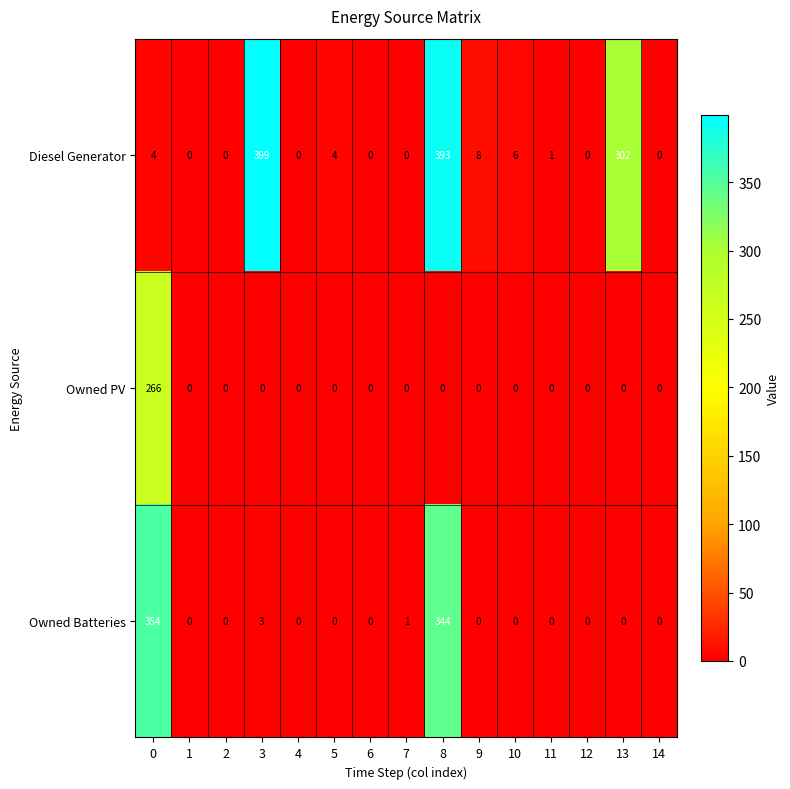

Between 0 and 6, which series saw the biggest shift?

Owned Batteries